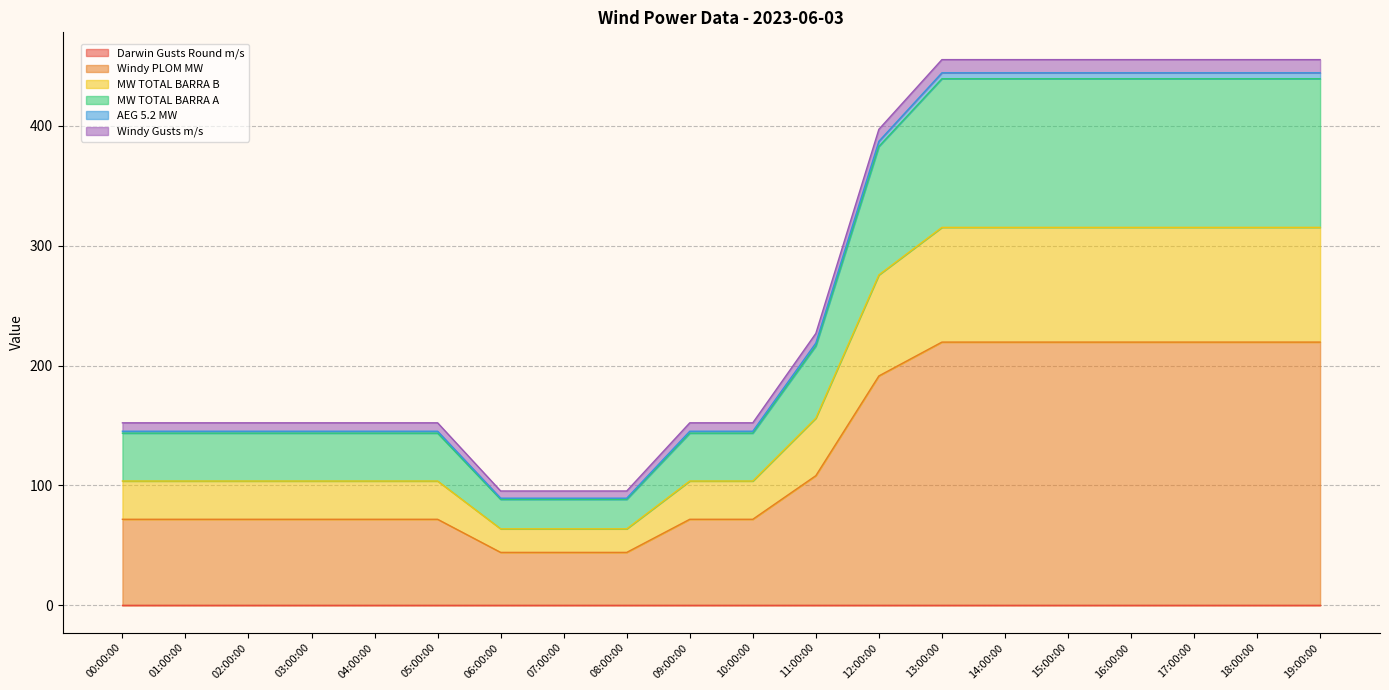

Does the chart have visible grid lines?

Yes